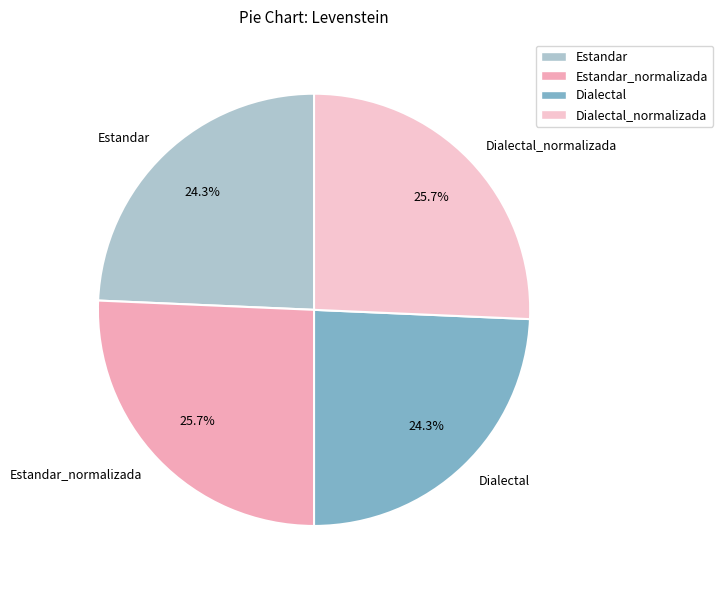

Approximately how many times larger is the value at Dialectal_normalizada compared to Dialectal?

1.1